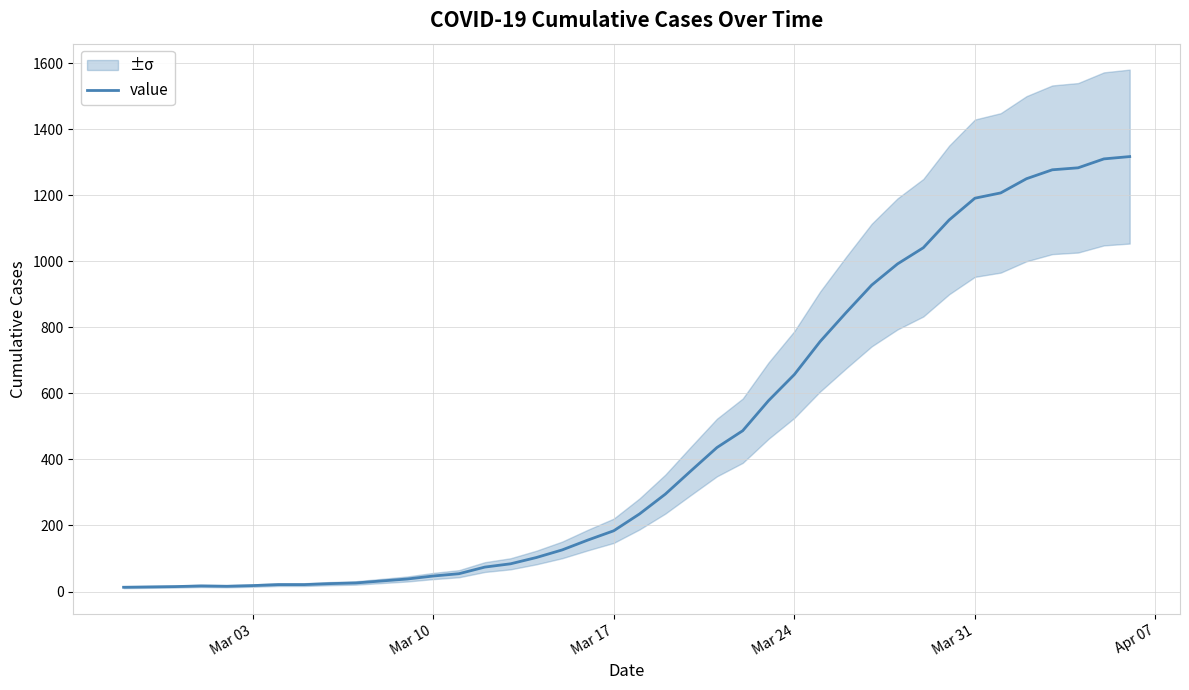

Reading left to right, extract all data points from this chart.

13	14	15	17	16	18	21	21	24	26	32	38	47	54	74	84	103	126	156	184	235	295	366	436	487	578	657	757	844	928	992	1041	1125	1191	1207	1250	1277	1283	1310	1317